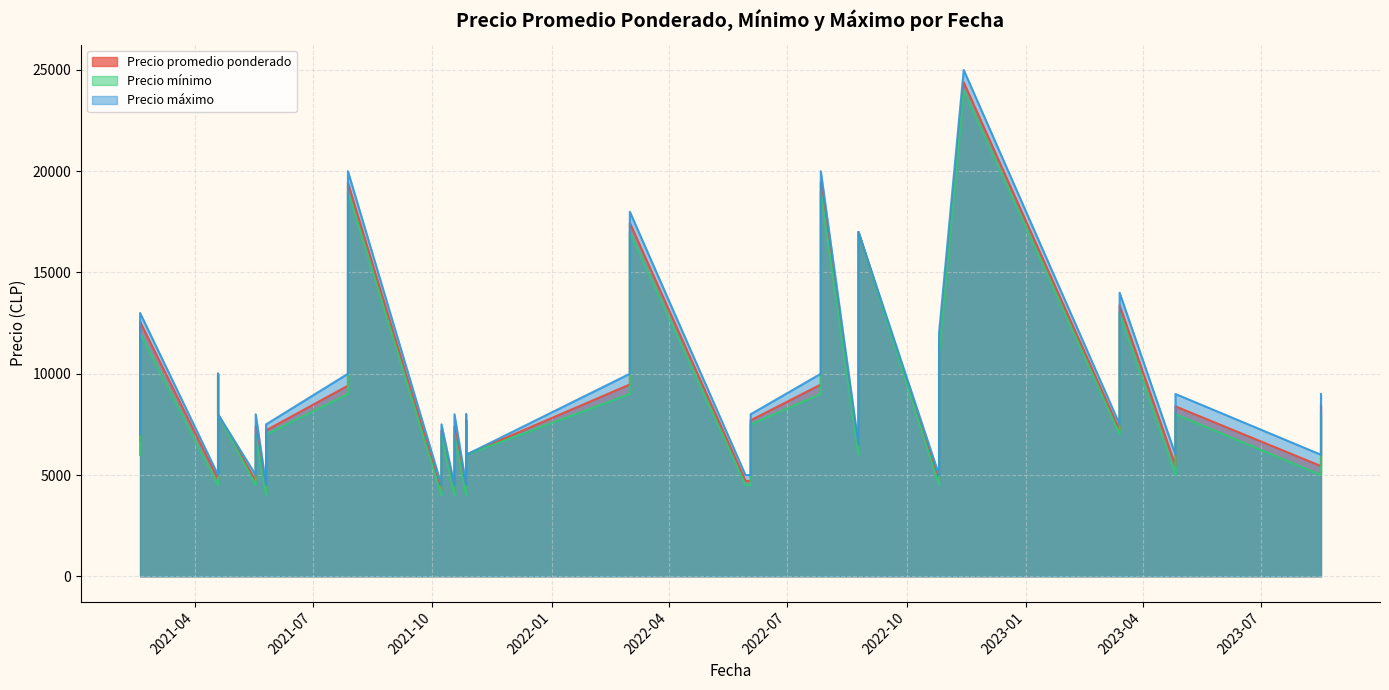

What is the label of the 12th point from the left?

2021-10-18